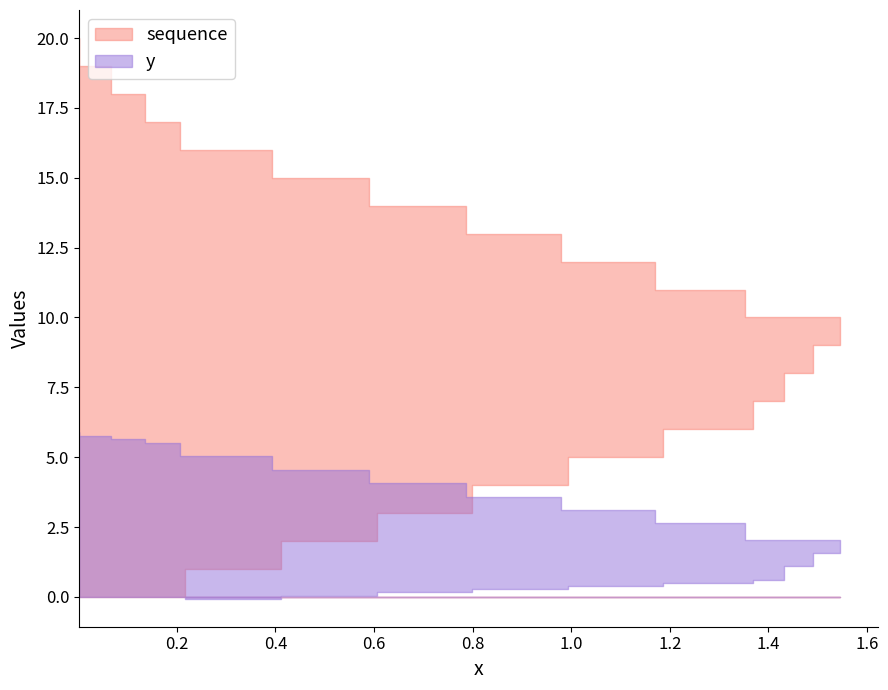

Between 7 and 9, which series saw the biggest shift?

sequence